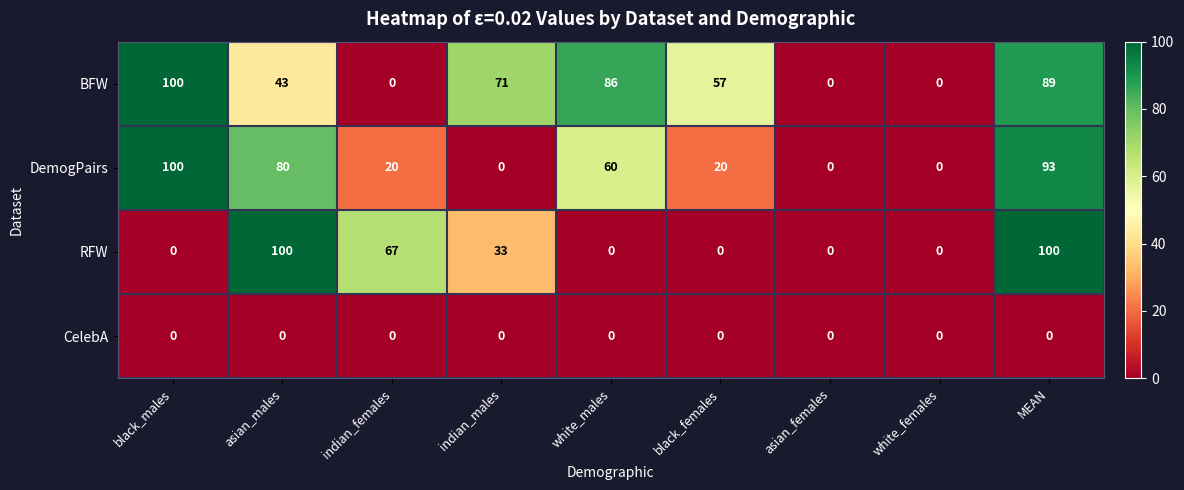

Rank the series by their average value, from lowest to highest.

CelebA, RFW, DemogPairs, BFW